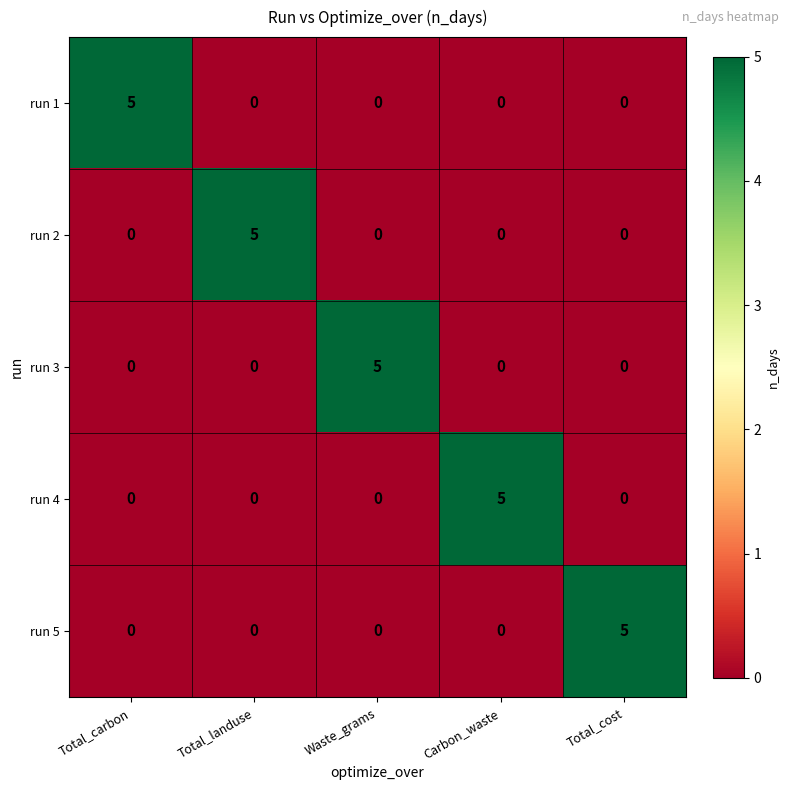

Which category has the highest value in the run 1 series?

Total_carbon